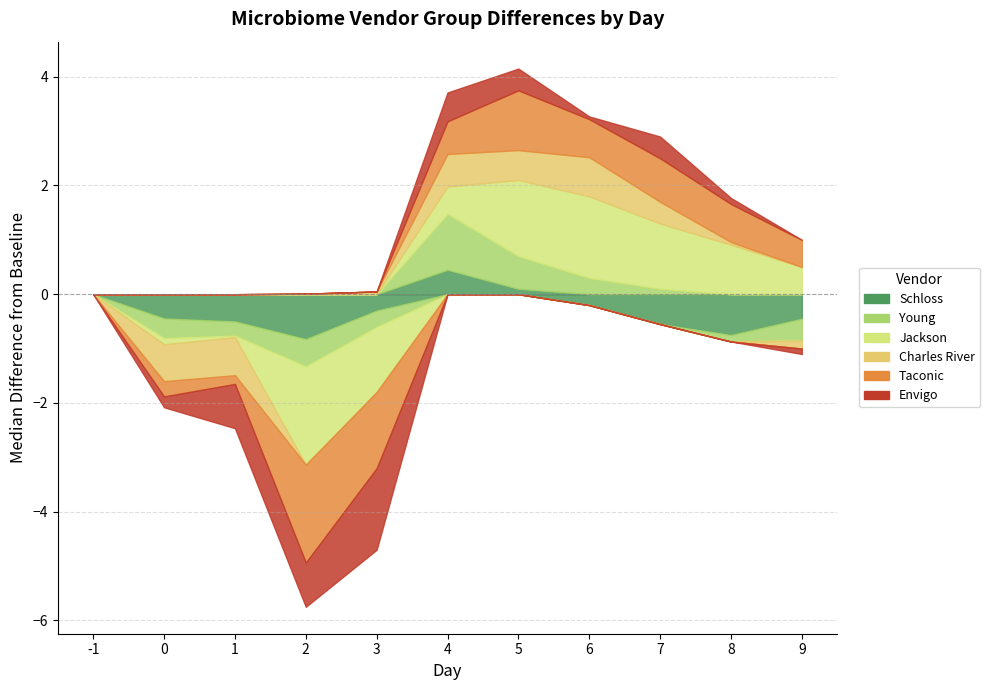

Which series has the widest spread of values?

Jackson